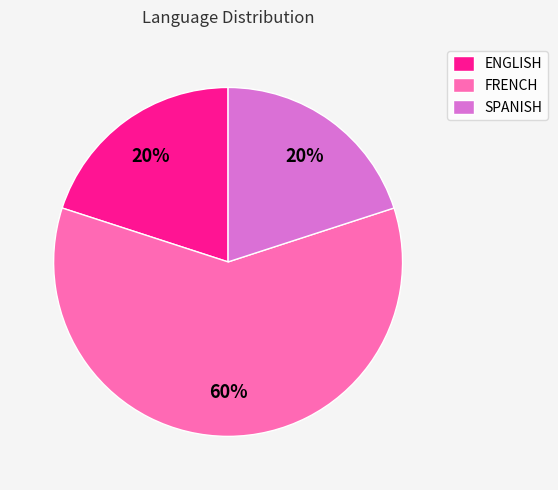

To the nearest percent, what is the average slice percentage?

33%